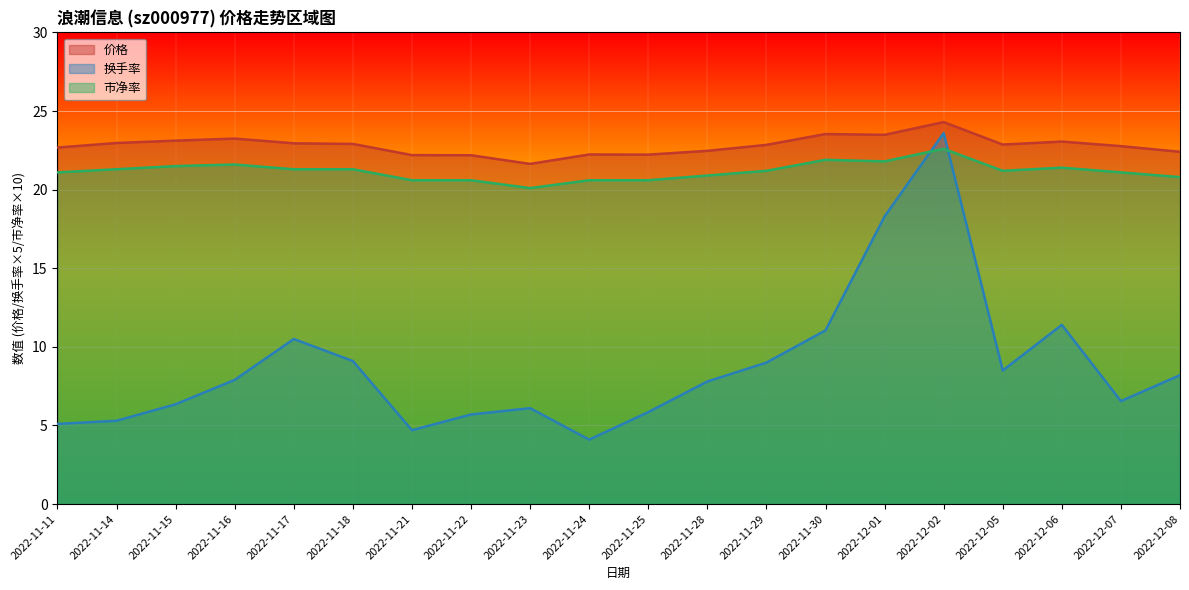

What are all the series names shown in the legend?

价格, 换手率, 市净率